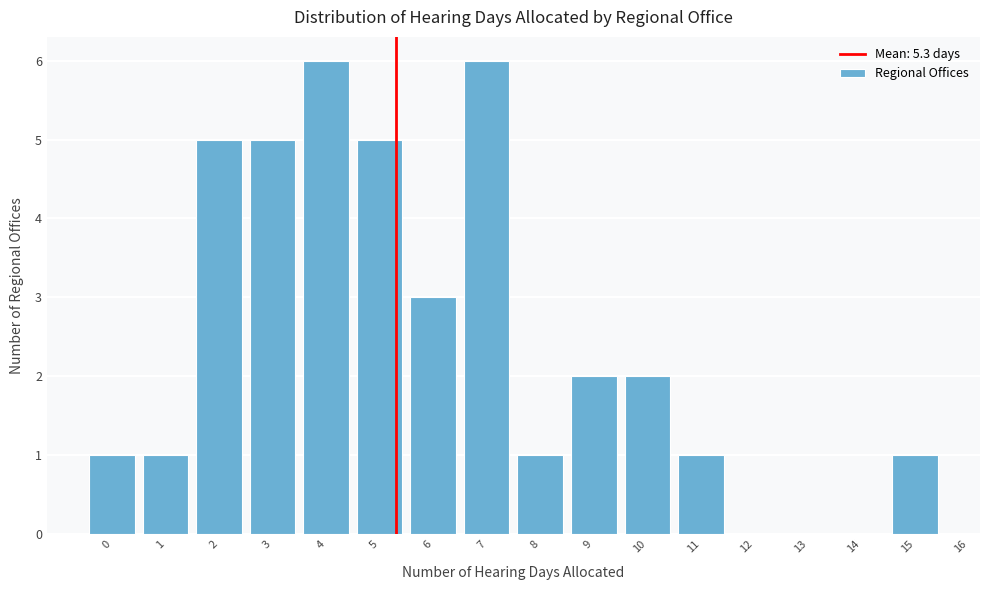

Reading right to left, what are all the values shown in this chart?

15=1	14=0	13=0	12=0	11=1	10=2	9=2	8=1	7=6	6=3	5=5	4=6	3=5	2=5	1=1	0=1